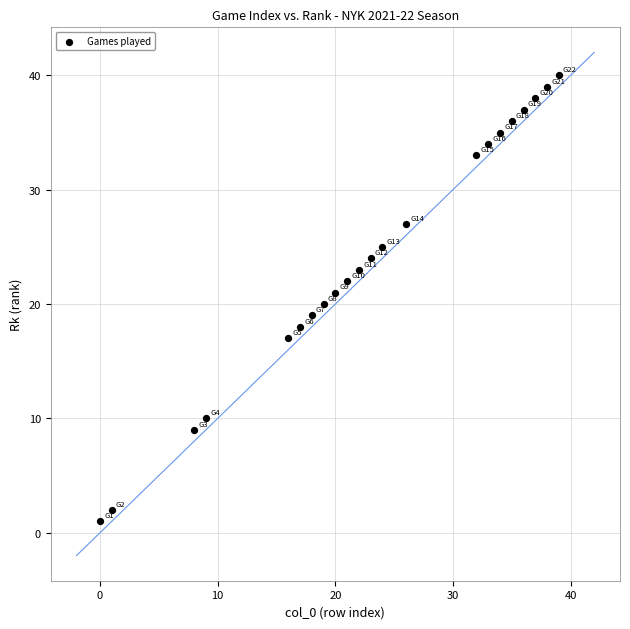

What is the range of Y values (max minus min)?

39